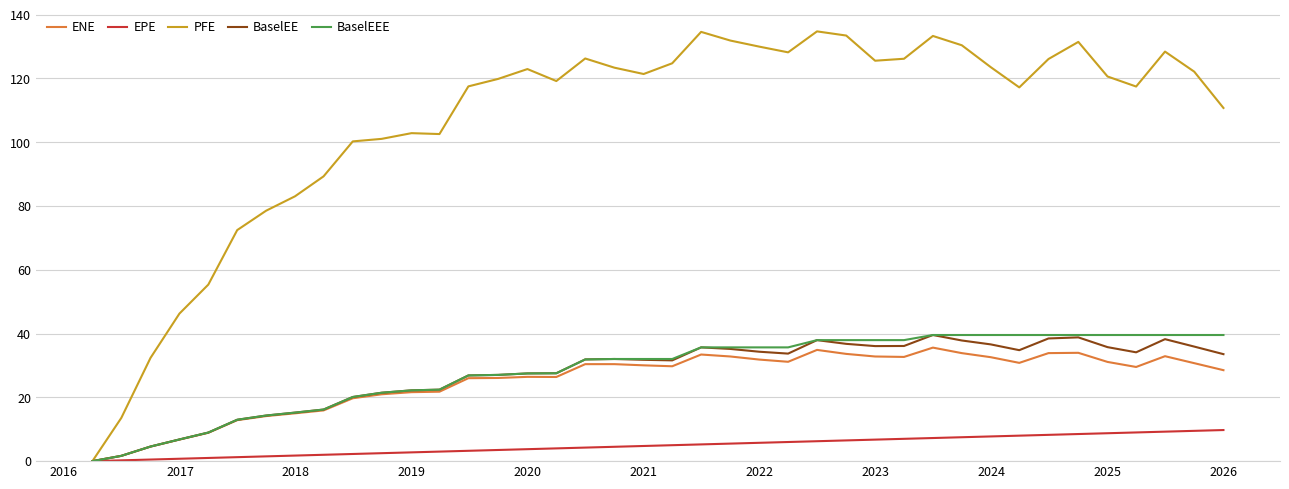

Which series has the largest total across all categories?

PFE